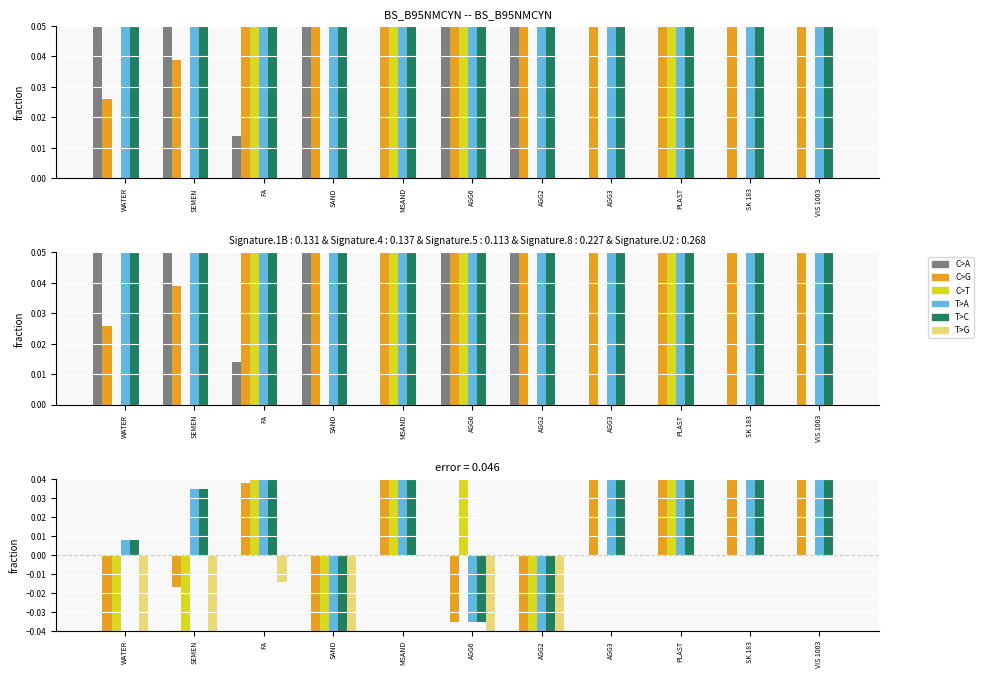

What is the value of the T>C bar at the 11th from the left?

0.1